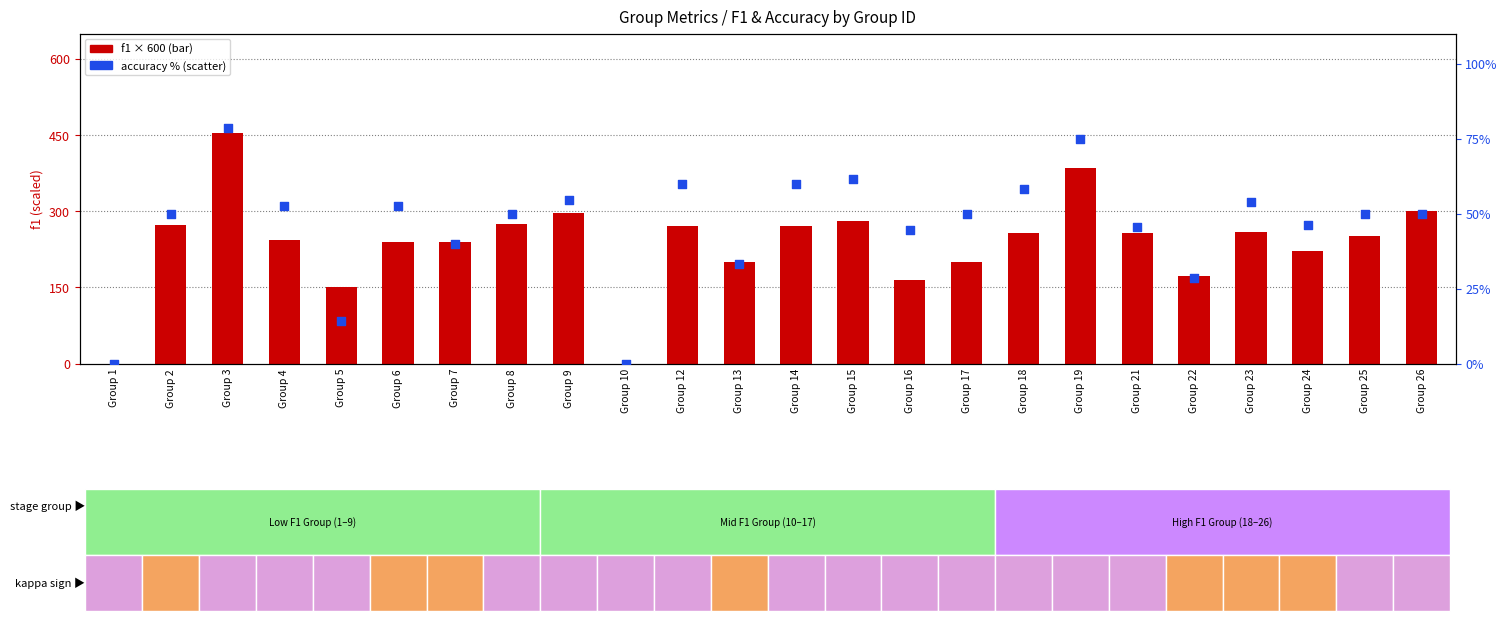

Which series has the largest total across all categories?

f1 (scaled)